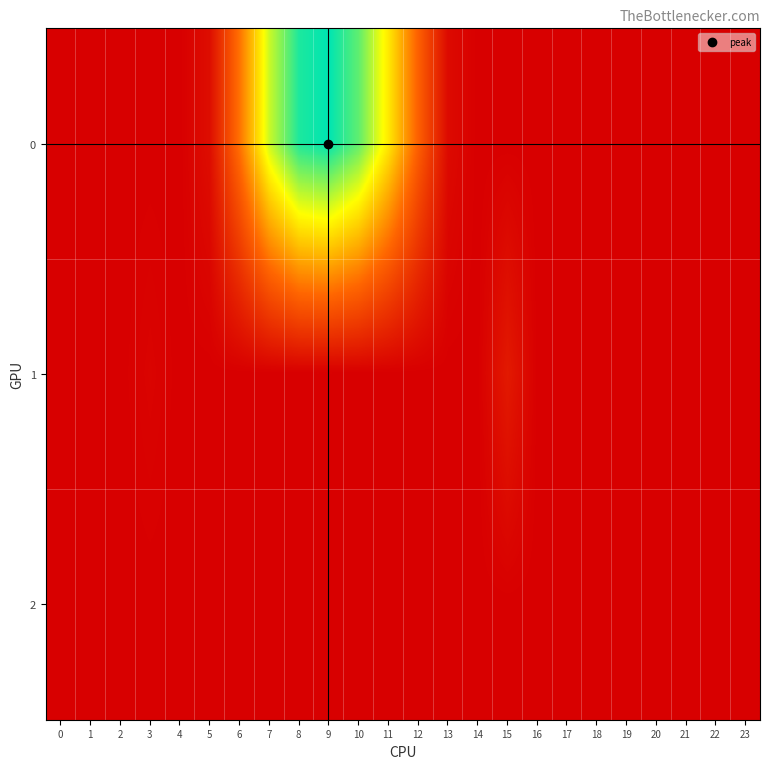

Reading left to right, list all the values displayed in this chart.

0: 0=0.0	1=0.0	2=0.0	3=0.0	4=0.0	5=6.4	6=49.0	7=100.1	8=130.8	9=136.0	10=118.9	11=84.3	12=42.6	13=4.8	14=0.0	15=0.0	16=0.0	17=0.0	18=0.0	19=0.0	20=0.0	21=0.0	22=0.0	23=0.0
1: 0=0.0	1=0.0	2=0.0	3=2.0	4=0.0	5=0.0	6=0.0	7=0.0	8=0.0	9=0.0	10=0.0	11=0.0	12=0.0	13=0.0	14=0.0	15=11.6	16=0.0	17=0.0	18=0.0	19=0.0	20=0.0	21=0.0	22=0.0	23=0.0
2: 0=0.0	1=0.0	2=0.0	3=0.0	4=0.0	5=0.0	6=0.0	7=0.0	8=0.0	9=0.0	10=0.0	11=0.0	12=0.0	13=0.0	14=0.0	15=0.0	16=0.0	17=0.0	18=0.0	19=0.0	20=0.0	21=0.0	22=0.0	23=0.0